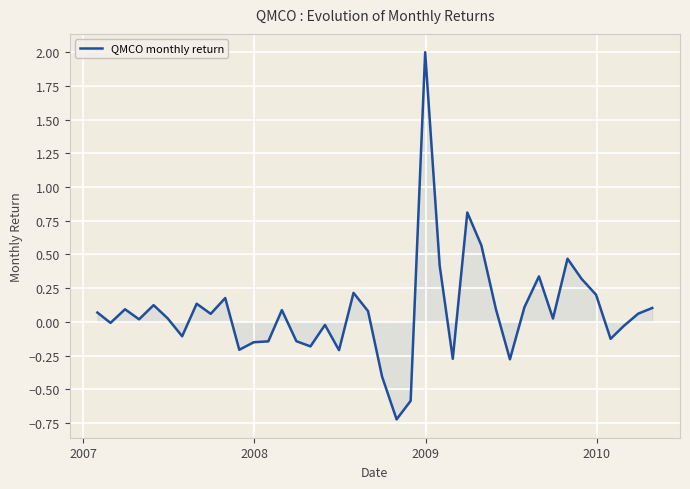

What is the greatest value displayed?

2.0